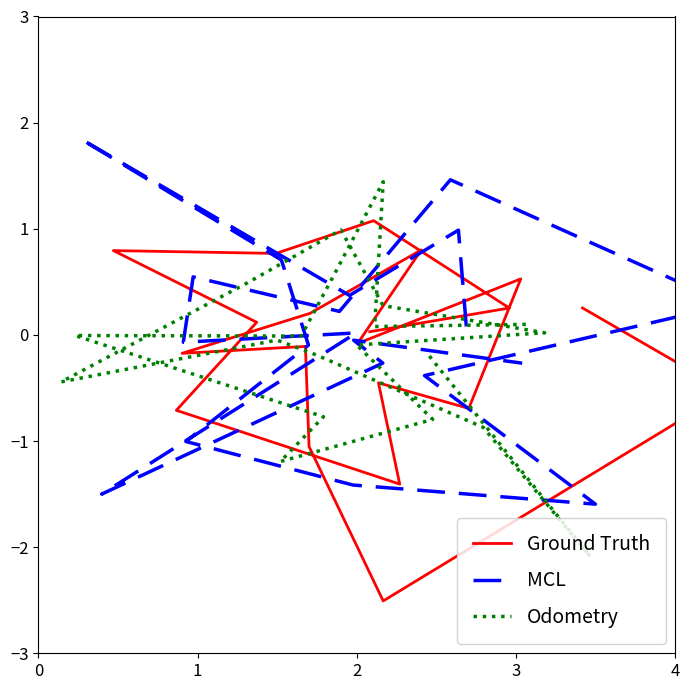

How many values in Odometry are above zero?

8